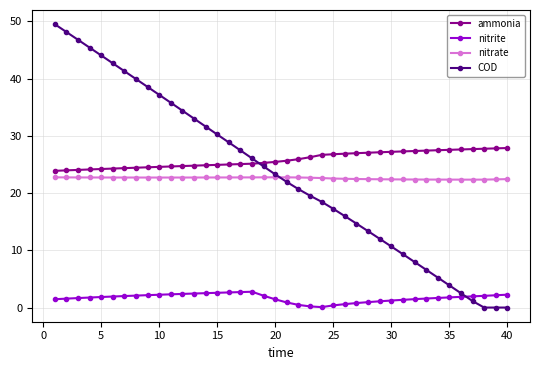

Which series has the largest range (max minus min)?

COD